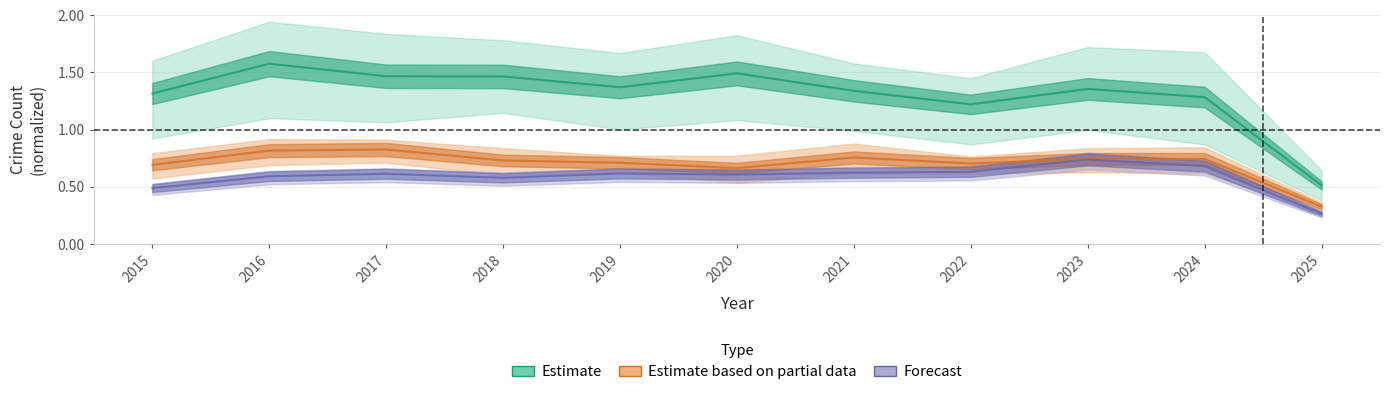

How many lines are shown in the chart?

3